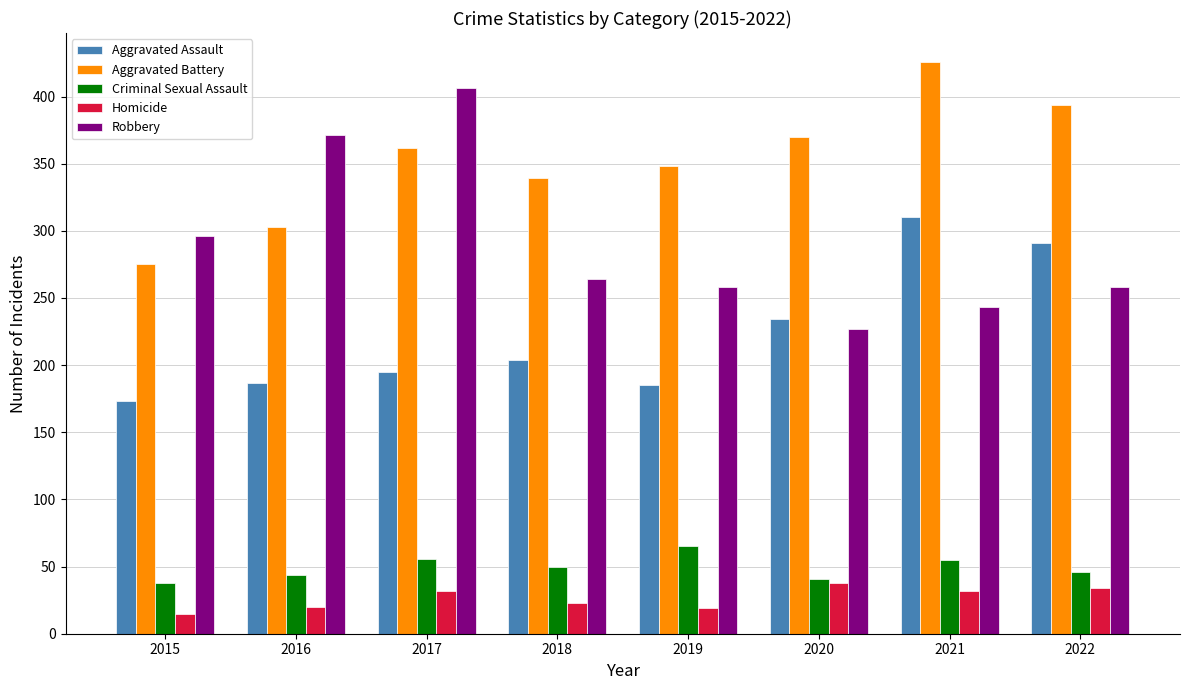

Where is Aggravated Assault nearest to the value 241?

2020